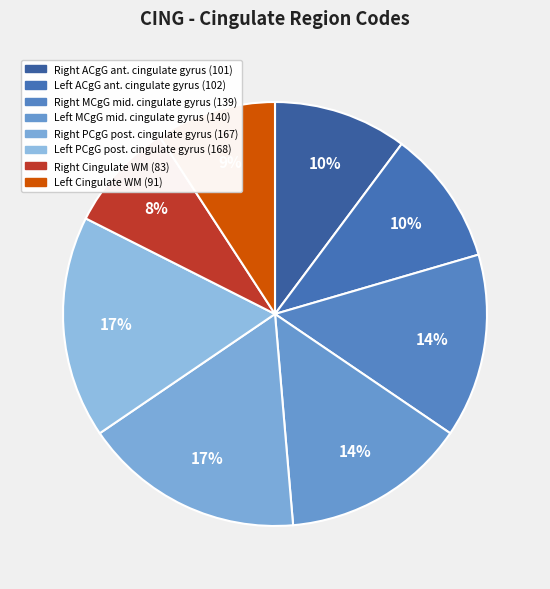

Count the number of slices in the pie.

8